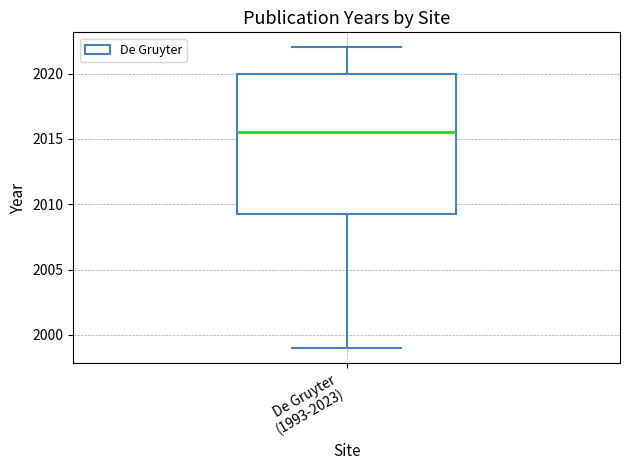

Read this box plot against the y-axis: the position of the median line, the range covered by the box, and the ends of both whiskers. The values are not printed on the chart, so give them approximately, as read against the axis.

median 2015.5, box 2009.5 to 2020.0, whiskers 1999.0 to 2022.0